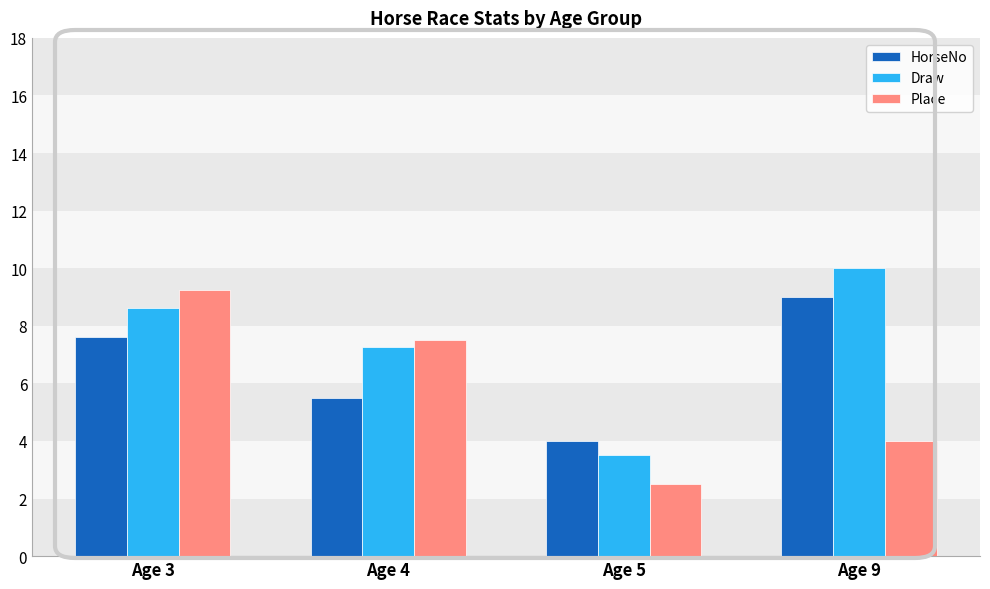

List the series in order of their peak value, lowest first.

HorseNo, Place, Draw